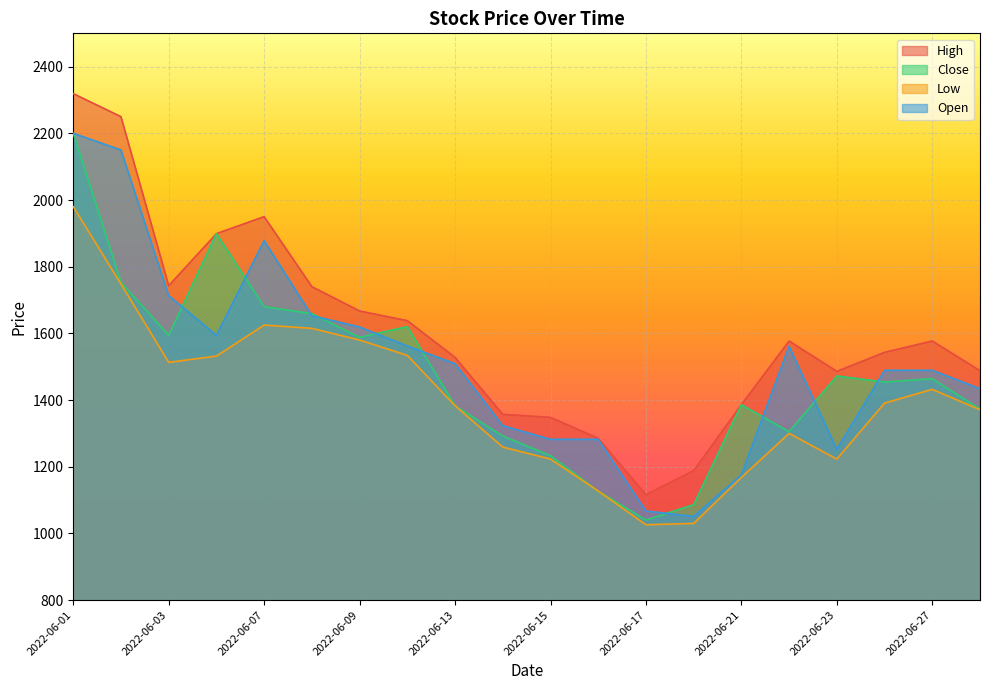

What is the value of the Low point at the 15th from the left?

1168